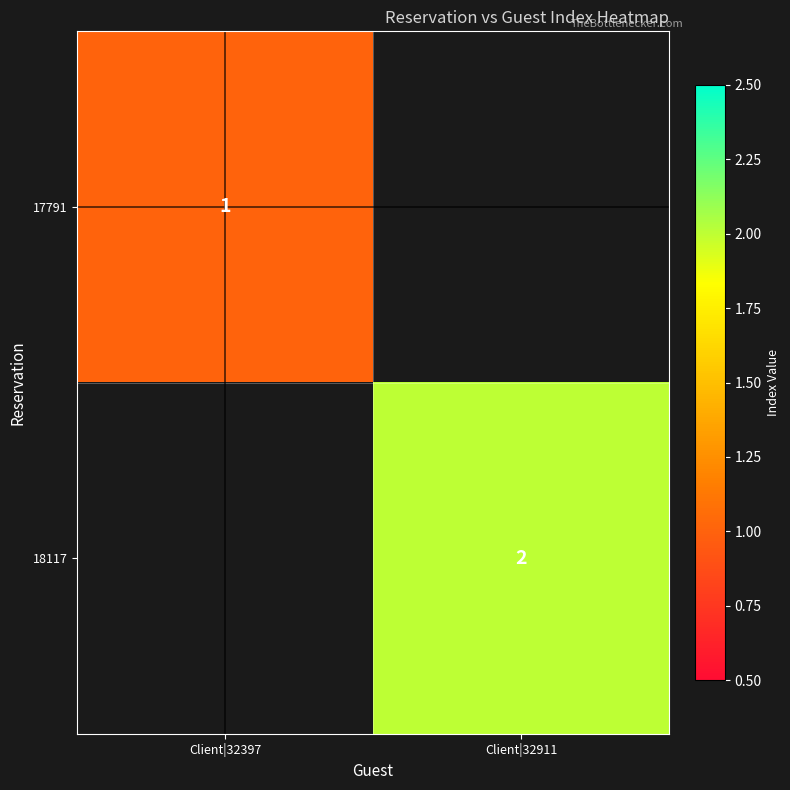

Is the value of 18117 at Client|32911 greater than the value of 17791 at Client|32397?

Yes